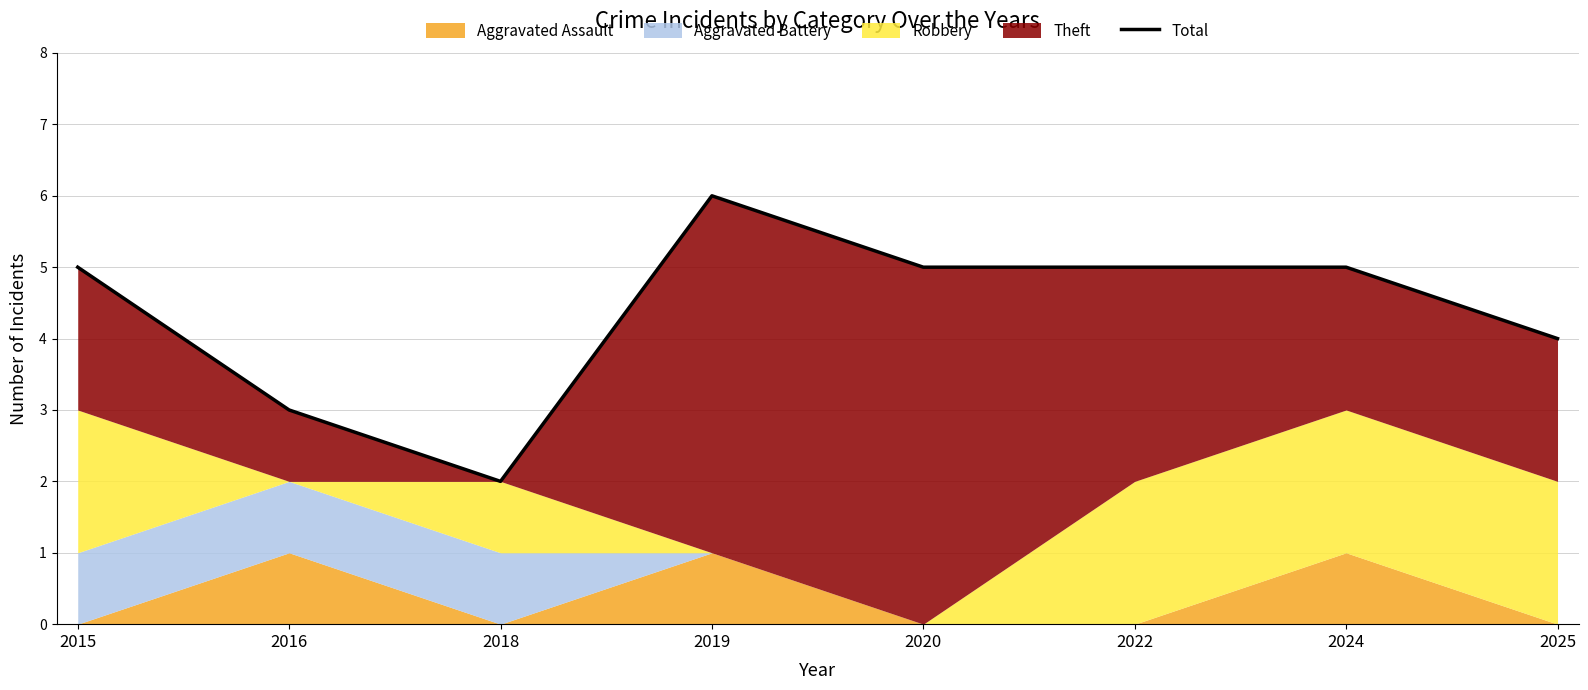

How many lines are shown in the chart?

1